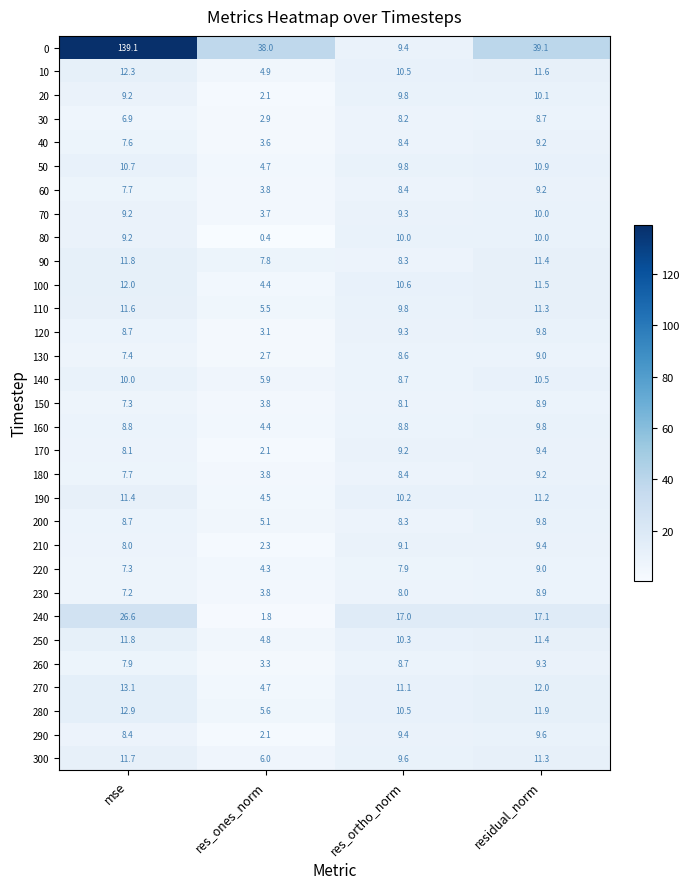

At which category is the sum across all series the highest?

mse